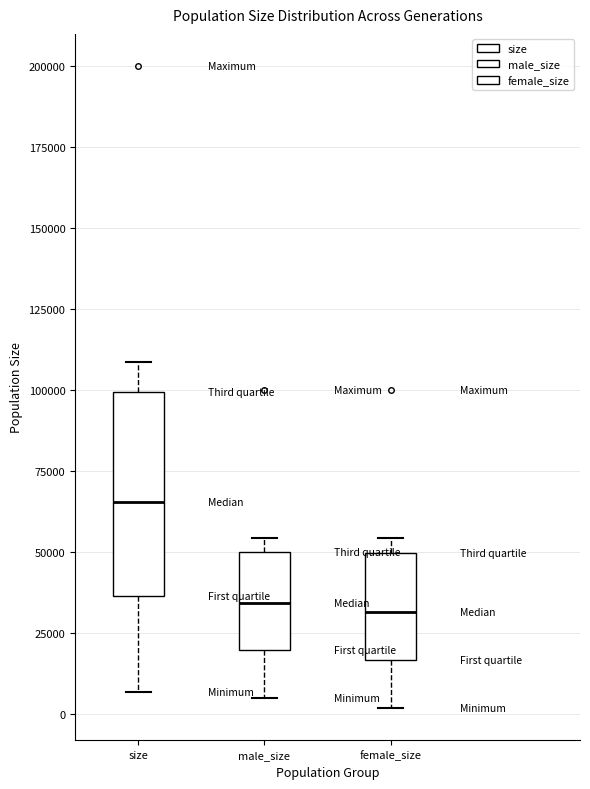

Reading left to right, transcribe this box plot: for each box, give where its median line is, the range the box spans, and where its two whiskers end, as read against the y-axis. The values are not printed on the chart, so give them approximately, as read against the axis.

size: median 65000, box 35000 to 100000, whiskers 5000 to 110000
male_size: median 35000, box 20000 to 50000, whiskers 5000 to 55000
female_size: median 30000, box 15000 to 50000, whiskers 0 to 55000